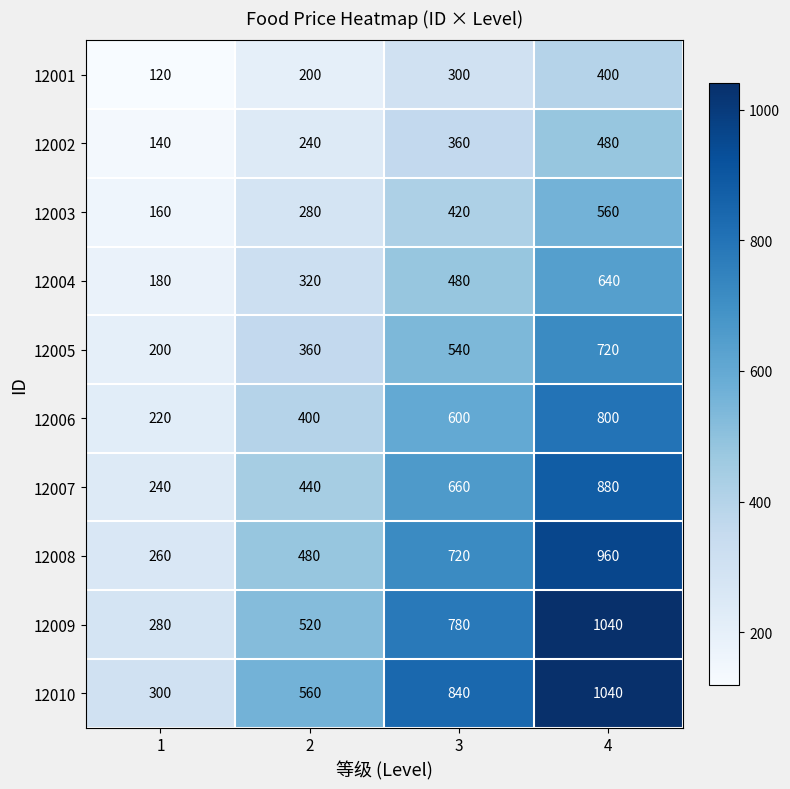

At which category is the sum across all series the highest?

4